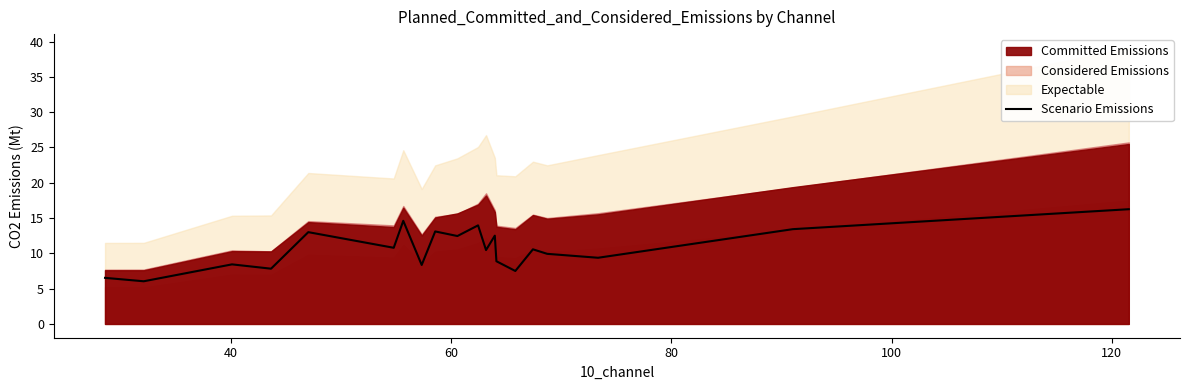

Count the number of values greater than 10.

11